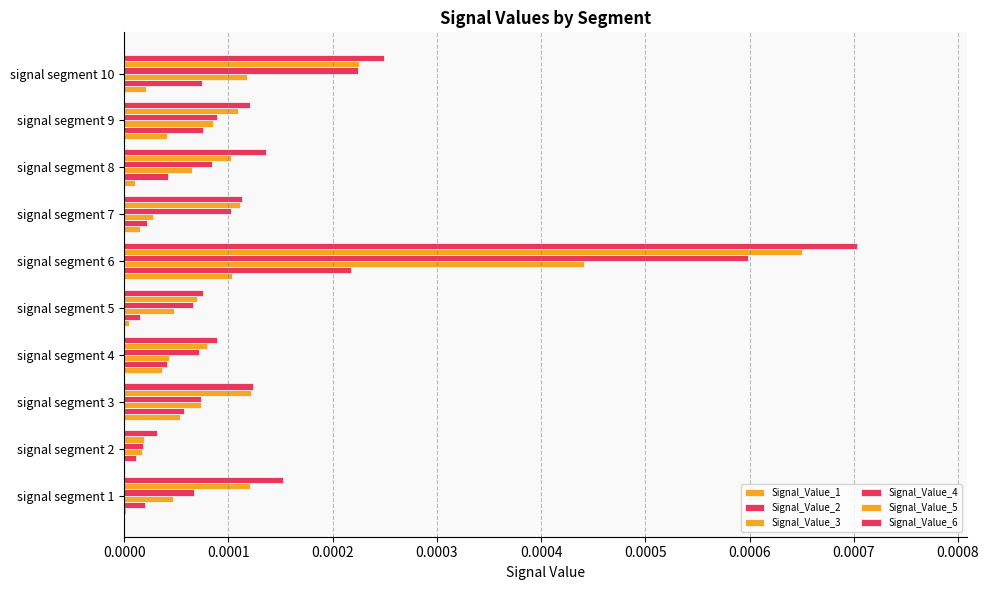

Count the number of categories in the chart.

10